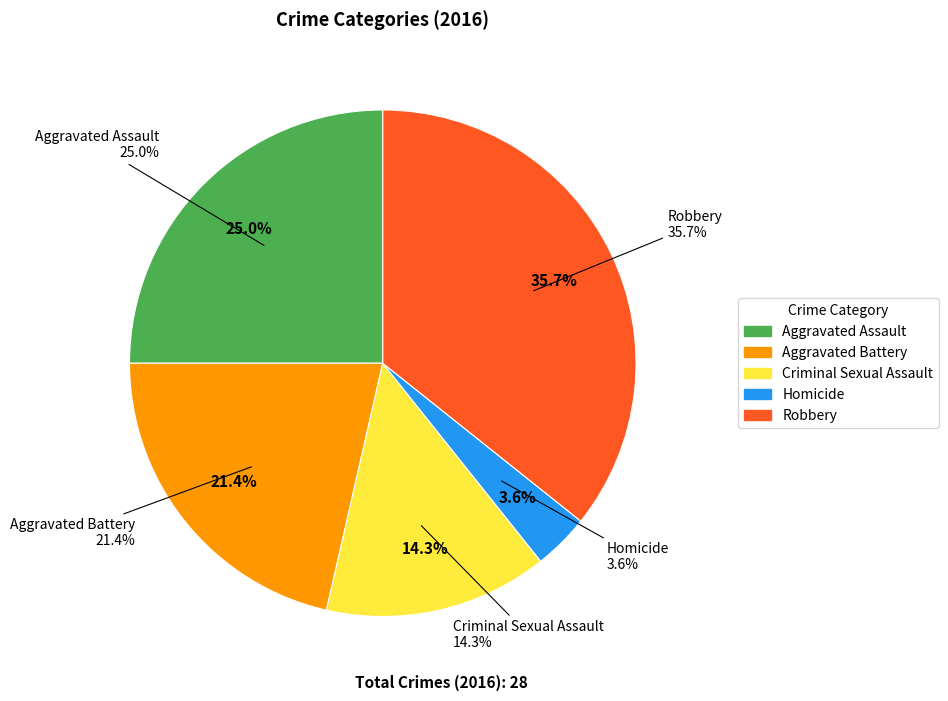

Which category has the smallest portion of the pie?

Homicide